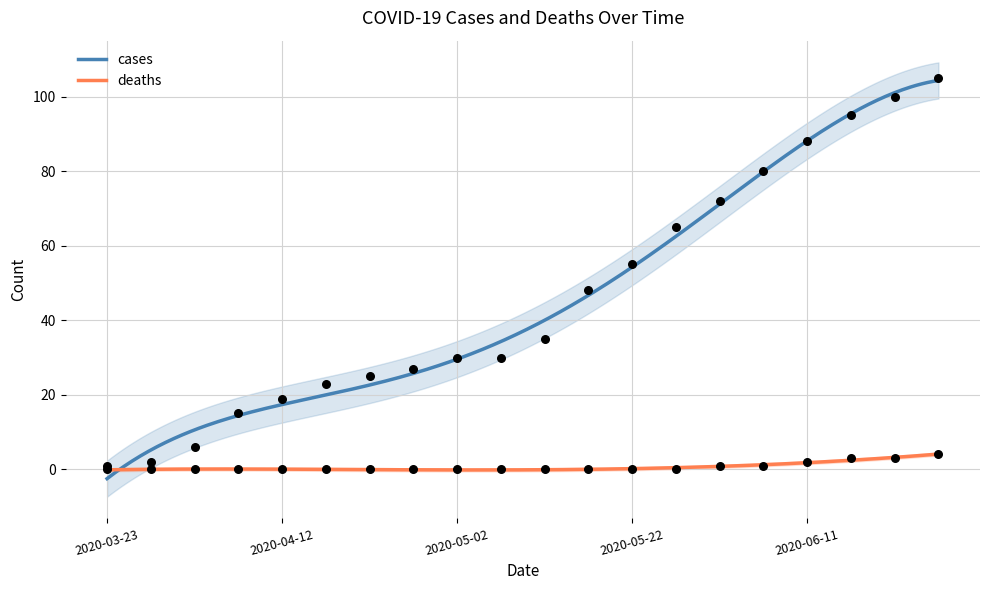

What is the total value across all series at 2020-03-23?

1